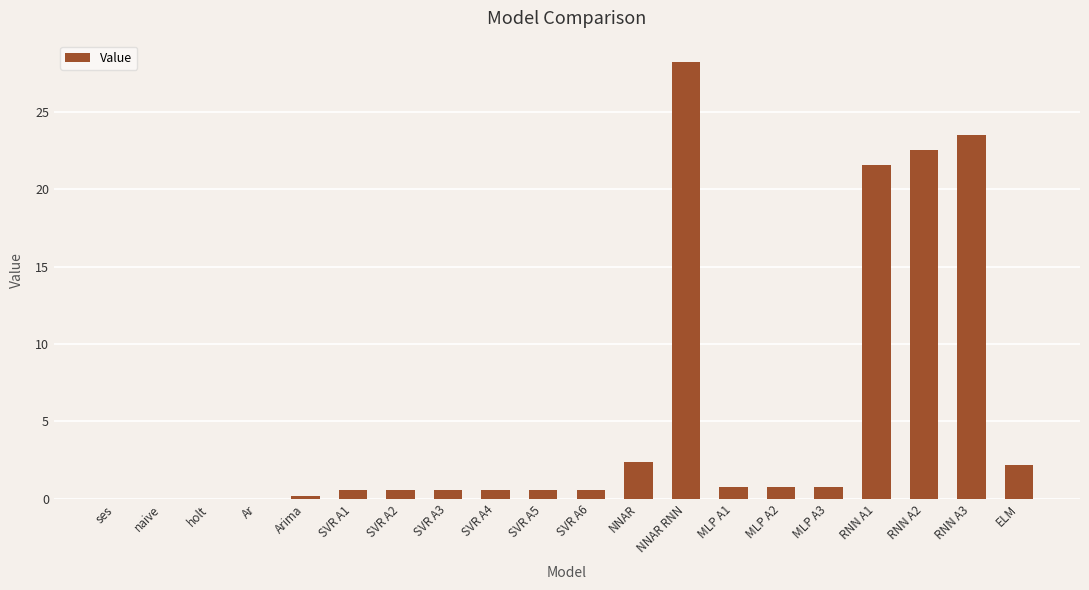

What is the sum of the values at ELM and RNN A3?

25.7